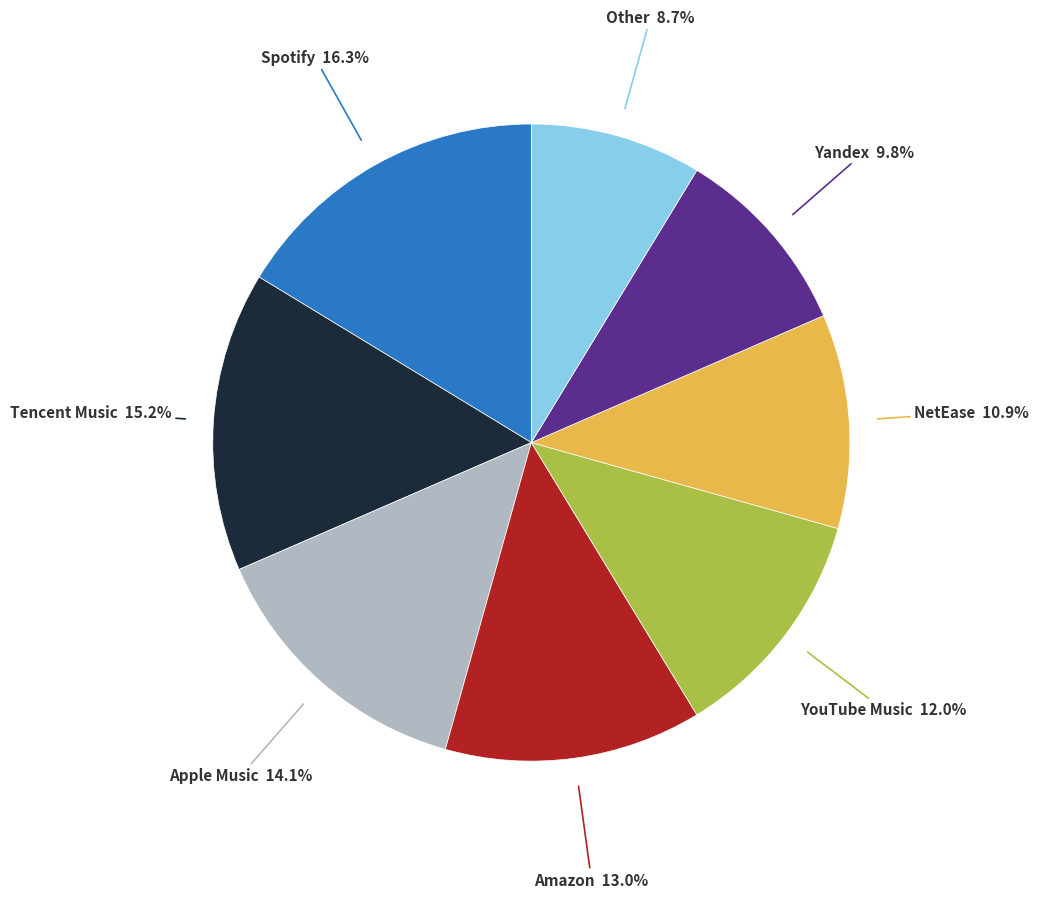

Is there any slice that represents more than half of the pie?

No